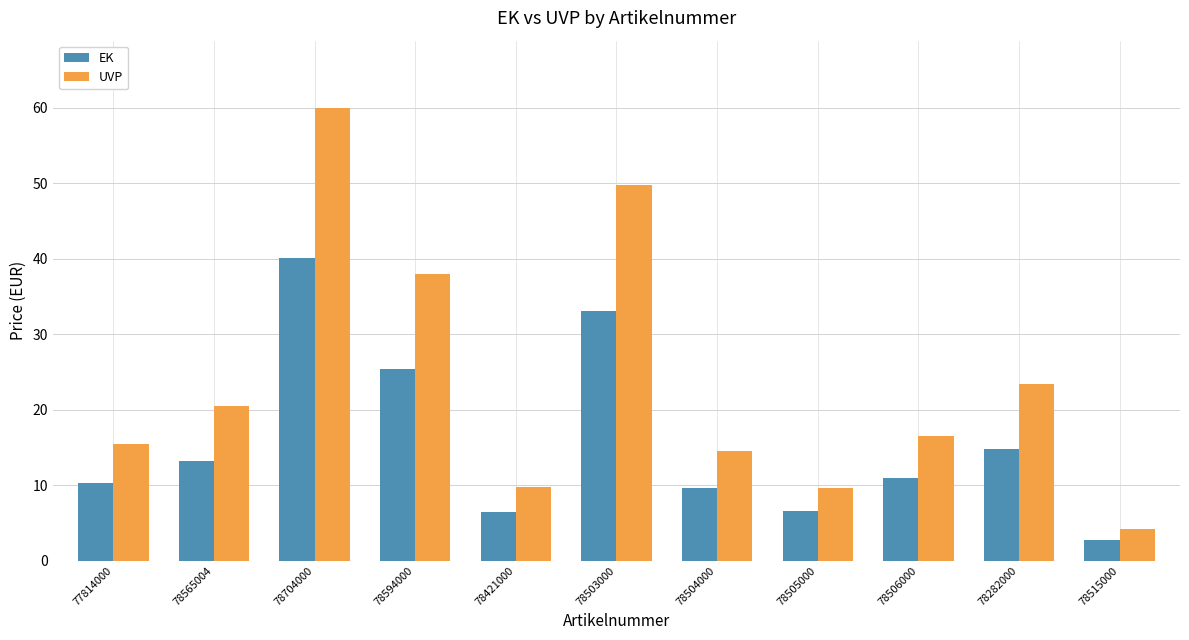

The UVP series shows 9.7 at 78505000. True or false?

True